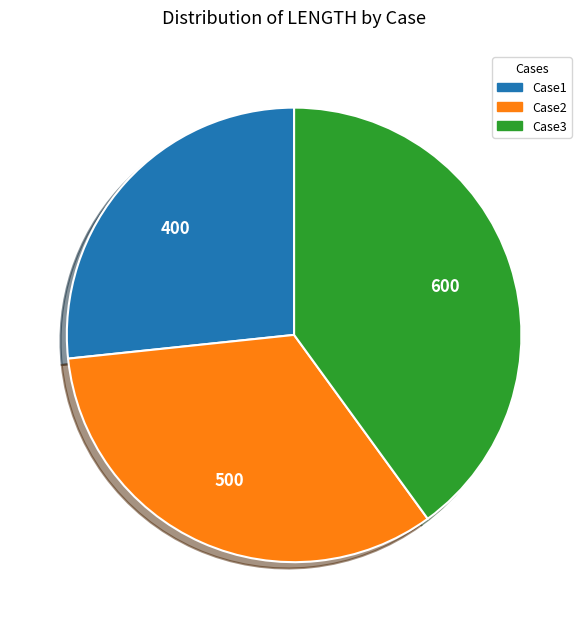

Does any single category account for the majority?

No